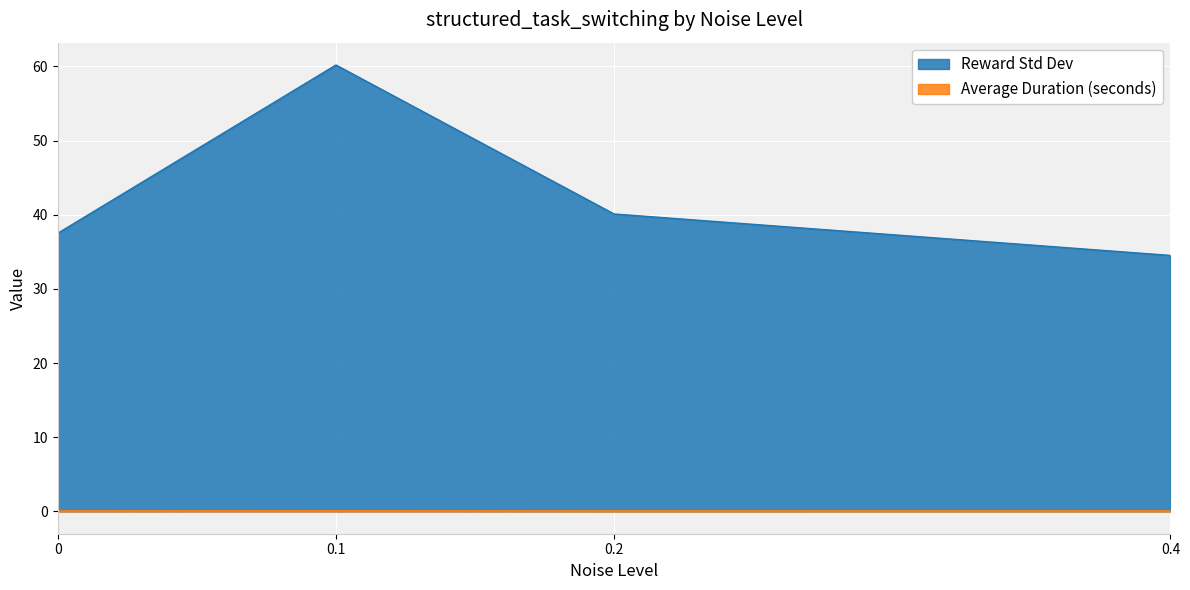

How many lines are shown in the chart?

2